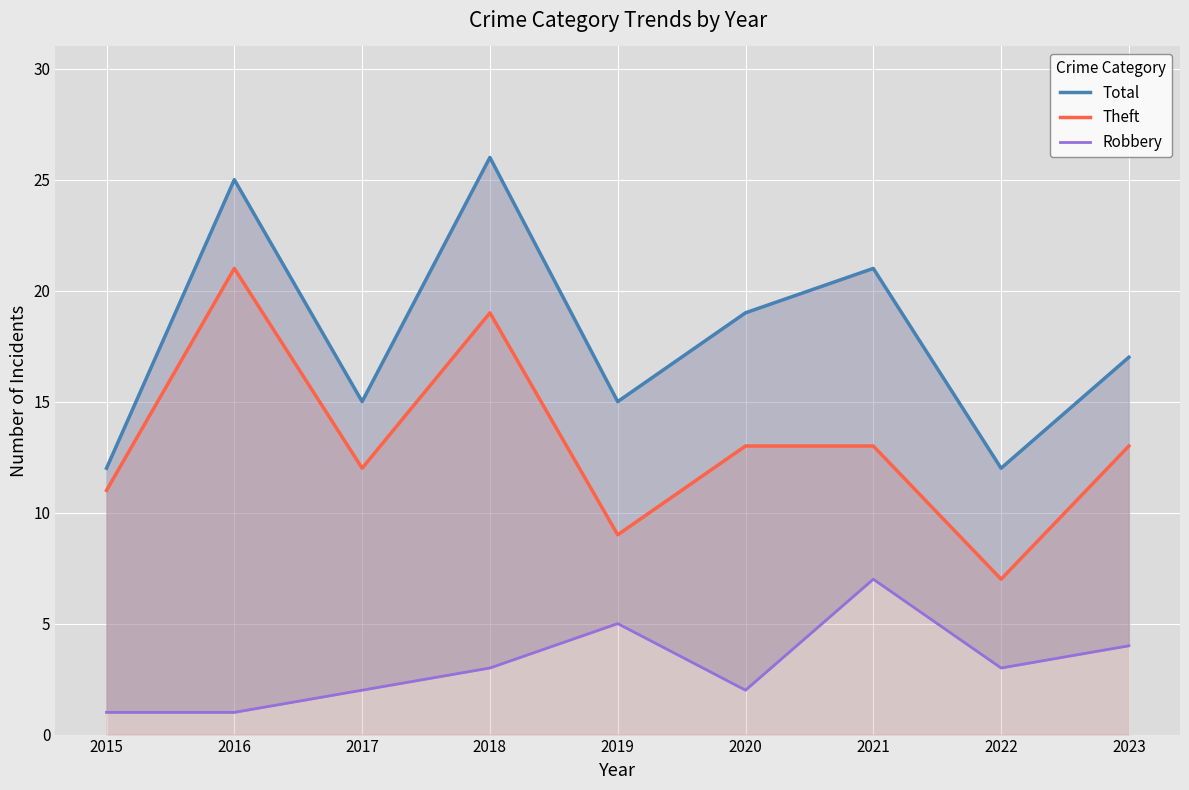

Is it true that Total equals 20 at 2019?

False